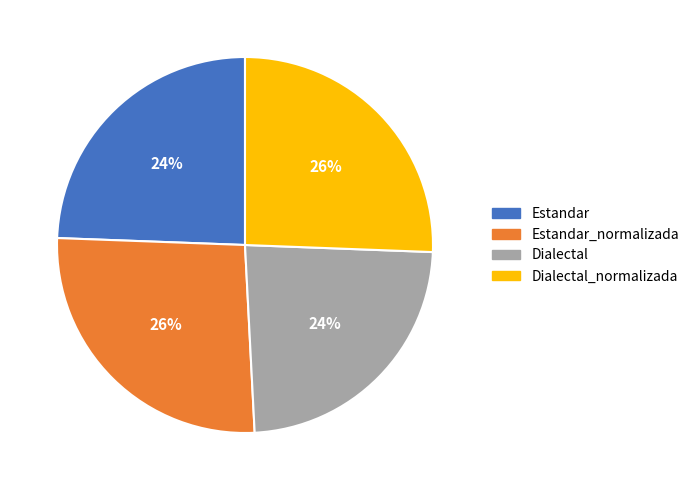

Which has a higher value, Dialectal or Dialectal_normalizada?

Dialectal_normalizada